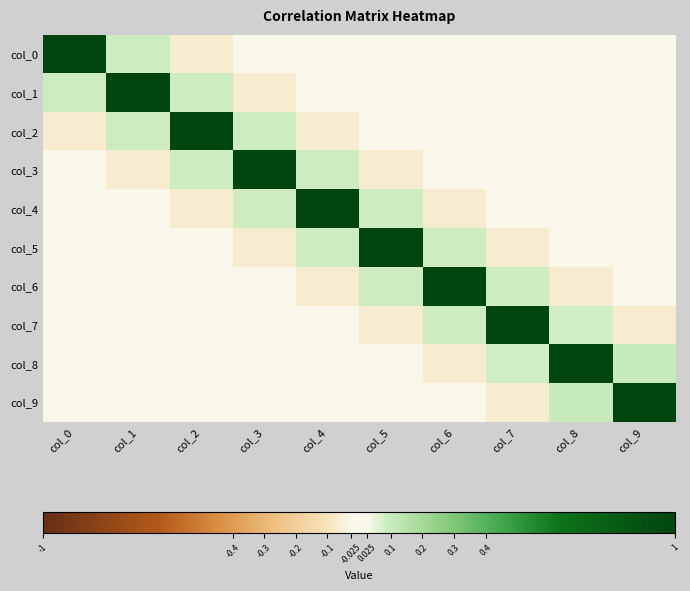

At which category is the sum across all series the highest?

col_8